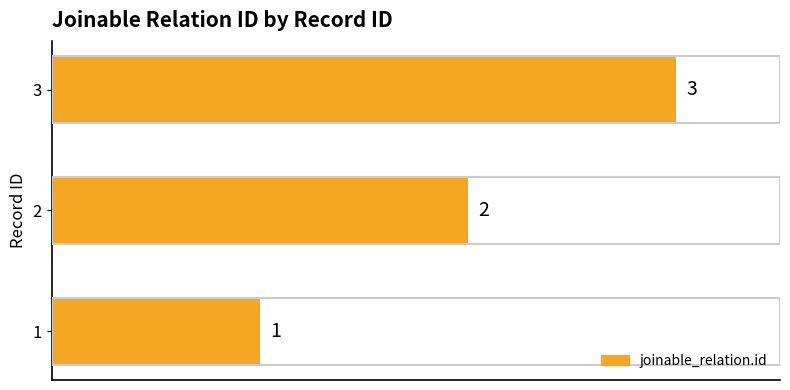

How many values are below 2?

1